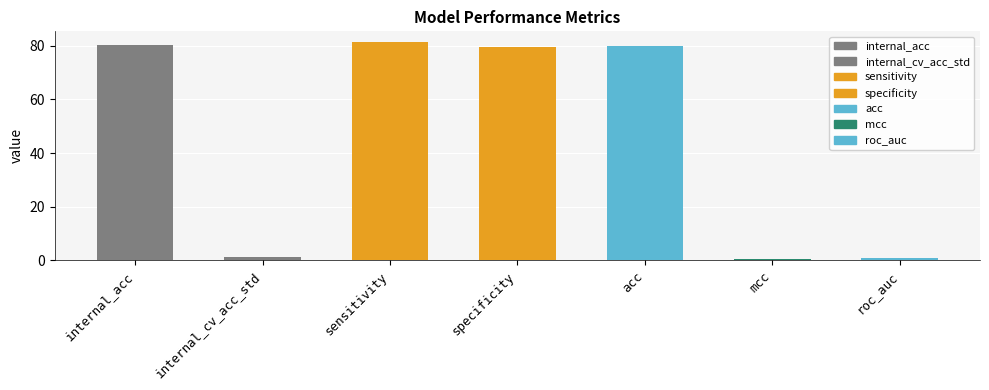

What is the change in value from internal_acc to internal_cv_acc_std?

-79.0